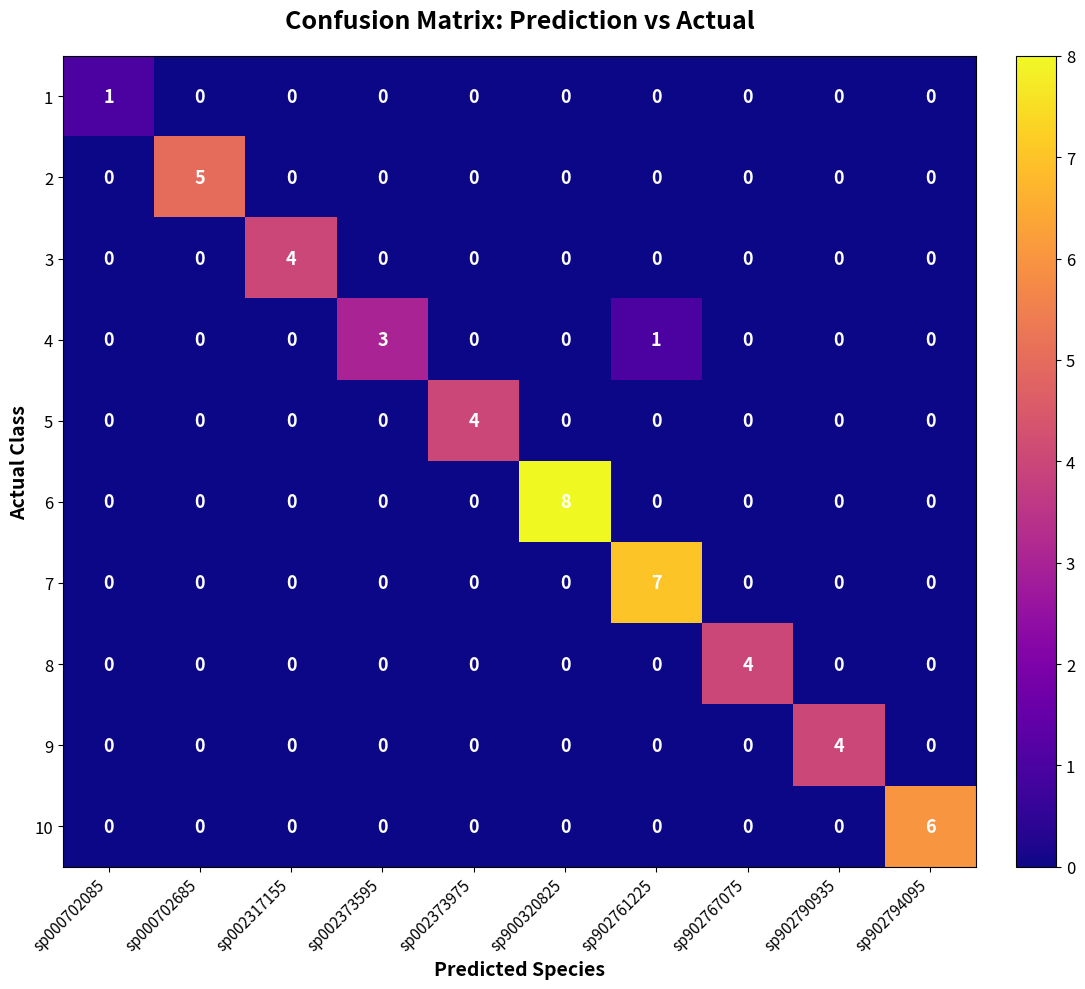

How many 10 values are between 0 and 1?

9